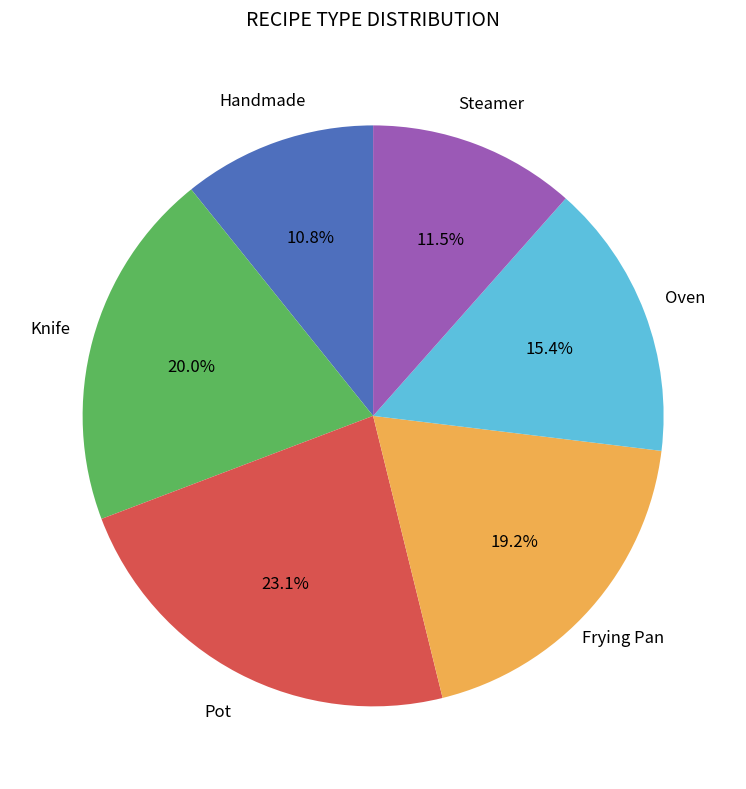

To the nearest percent, what is the average slice percentage?

17%